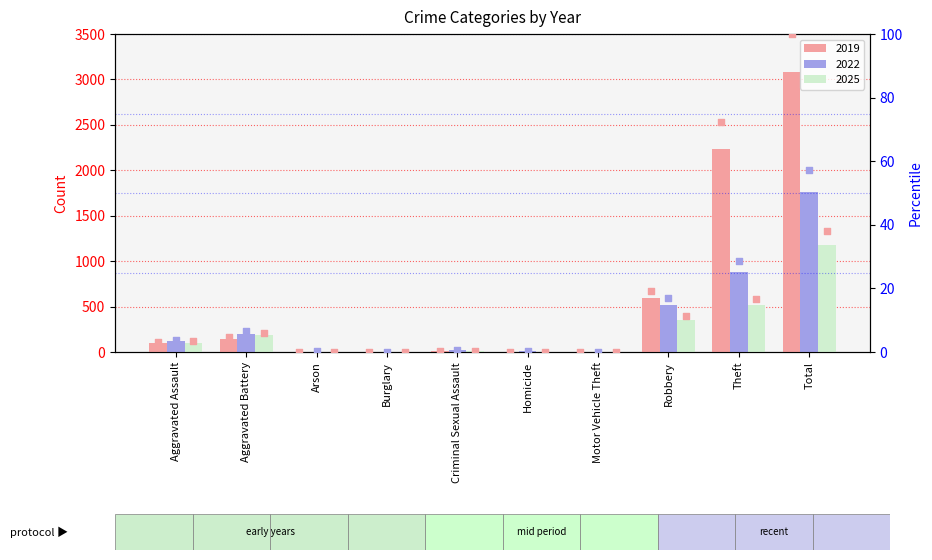

Which series has the widest spread of Y values?

2019 %ile